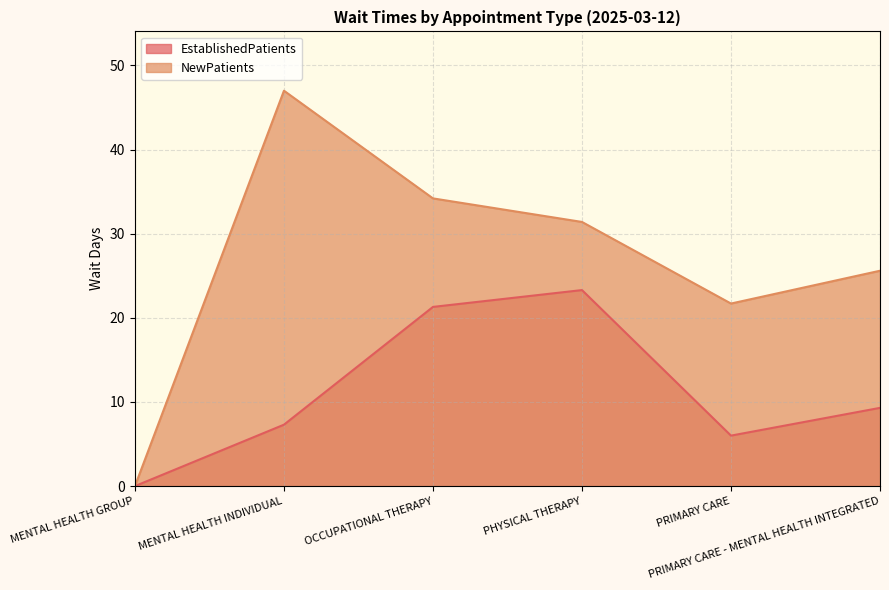

Is the value of EstablishedPatients at PHYSICAL THERAPY greater than the value of NewPatients at PRIMARY CARE?

Yes